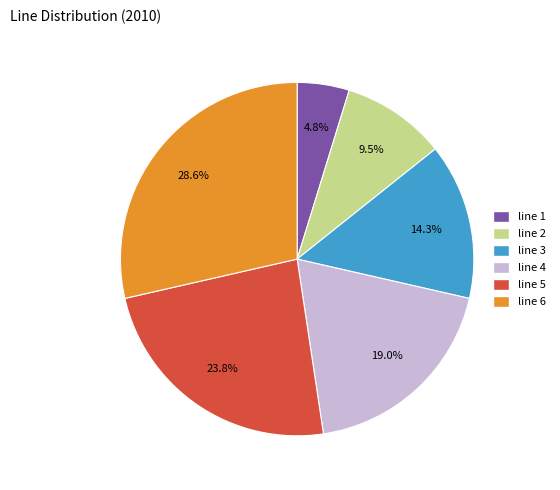

To the nearest percent, what is the difference between the largest and smallest slice percentages?

24%